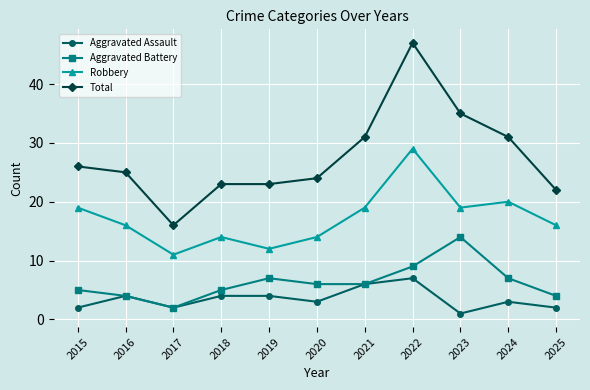

What is the value of the Aggravated Battery point at the 9th from the left?

14